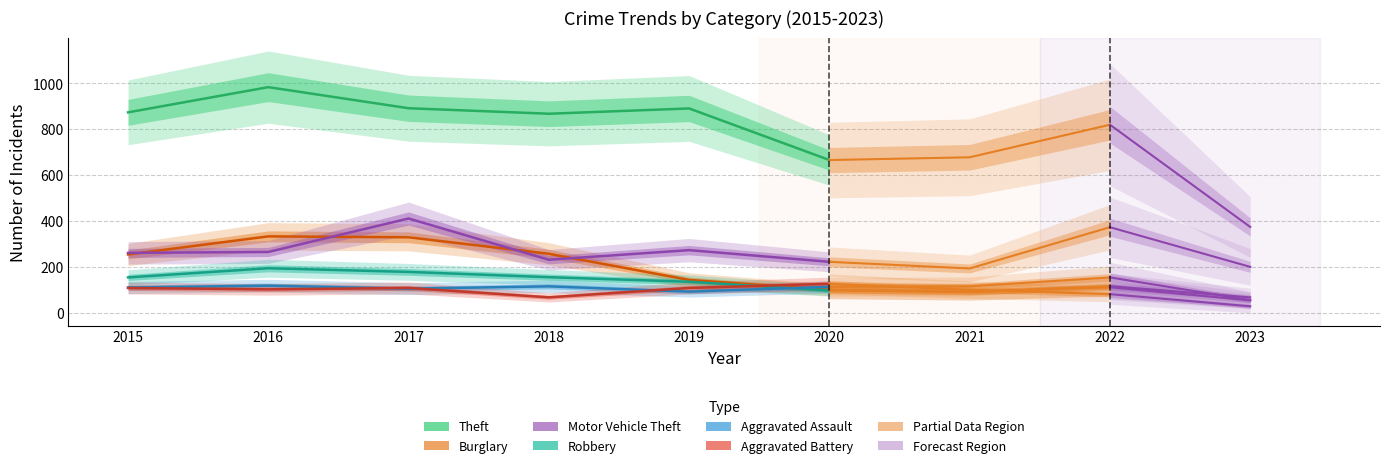

What are all the series names shown in the legend?

Theft, Burglary, Motor Vehicle Theft, Robbery, Aggravated Assault, Aggravated Battery